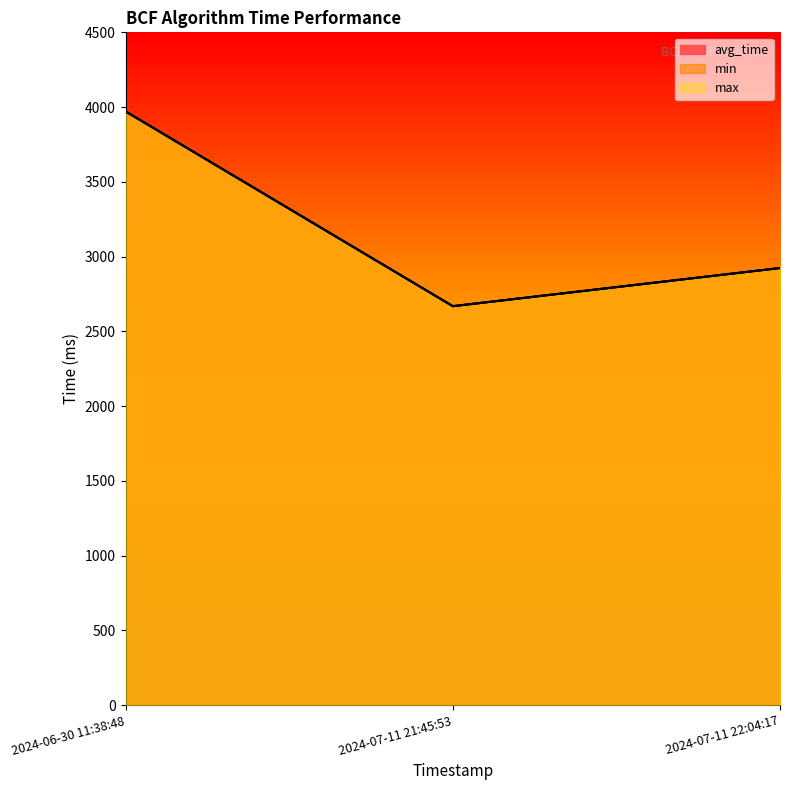

Where does the avg_time series first go above 2923?

2024-06-30 11:38:48